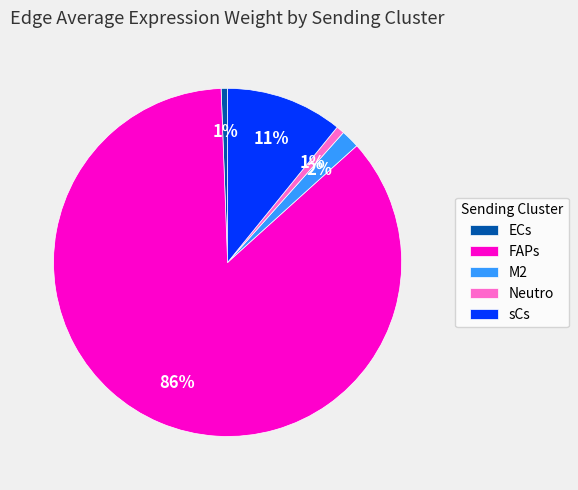

The Neutro slice represents 10% of the pie. True or false?

False